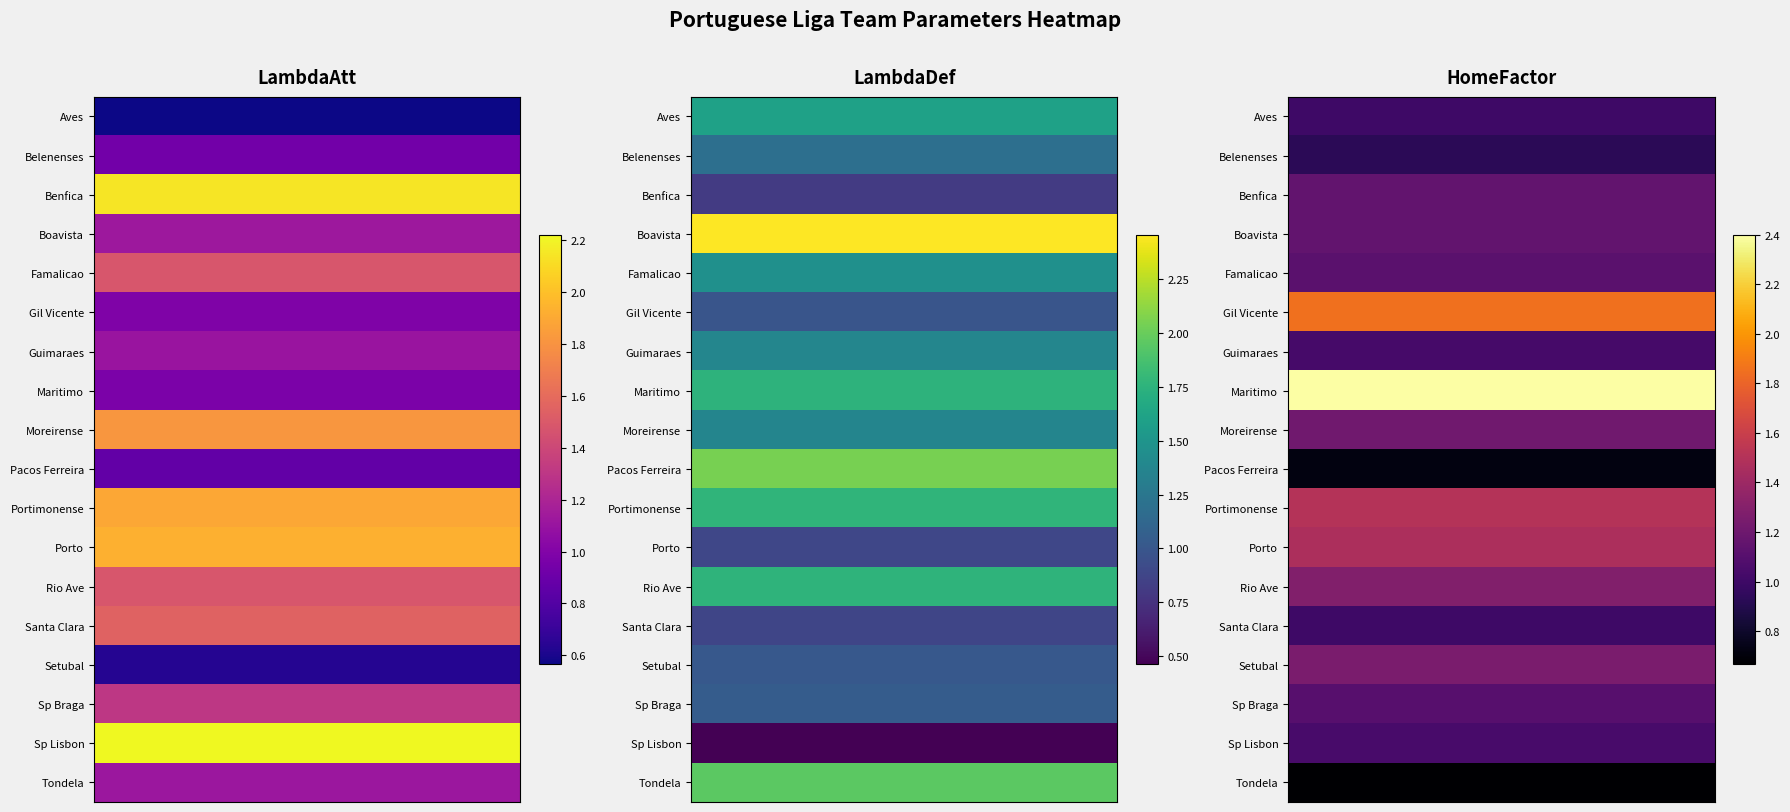

What is the minimum value shown in the chart?

0.5